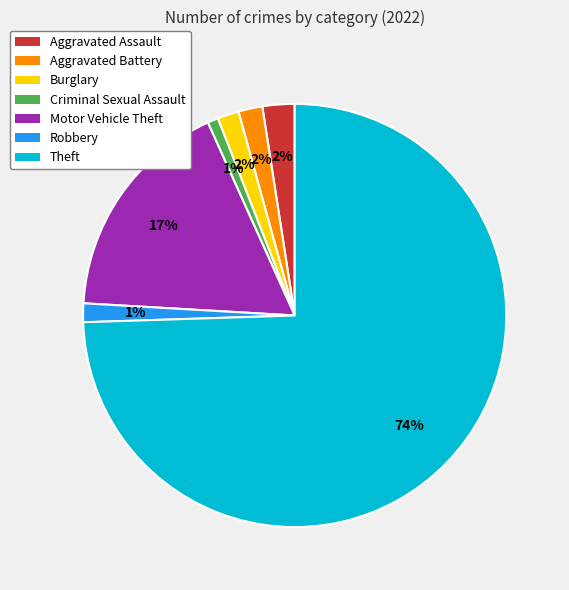

To the nearest percent, what is the difference between the largest and smallest slice percentages?

74%